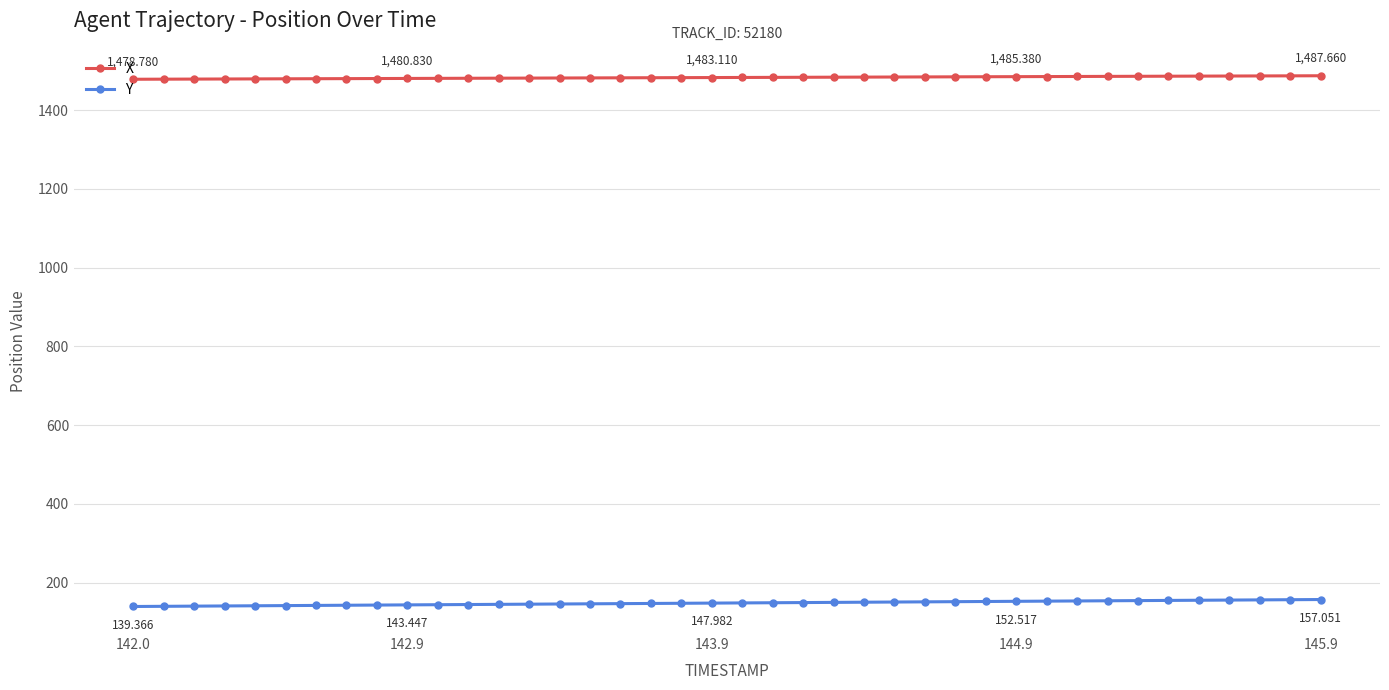

What are all the series names shown in the legend?

X, Y